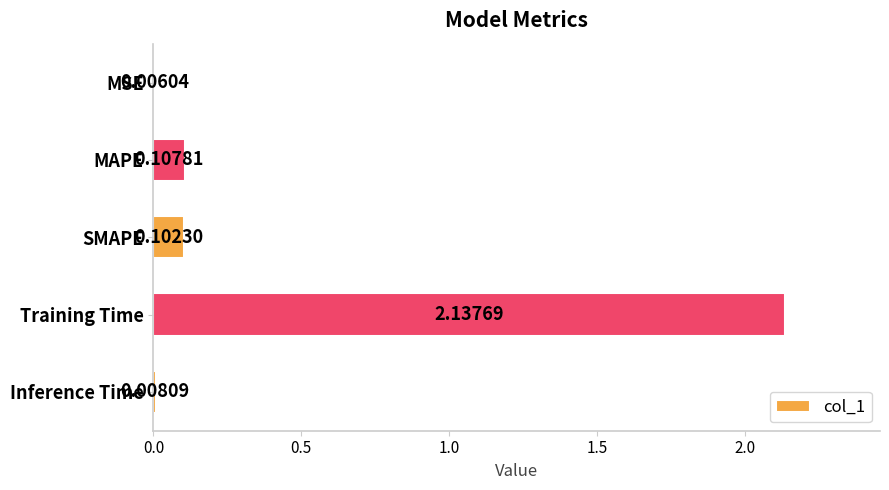

At which label is the value closest to 1?

MAPE